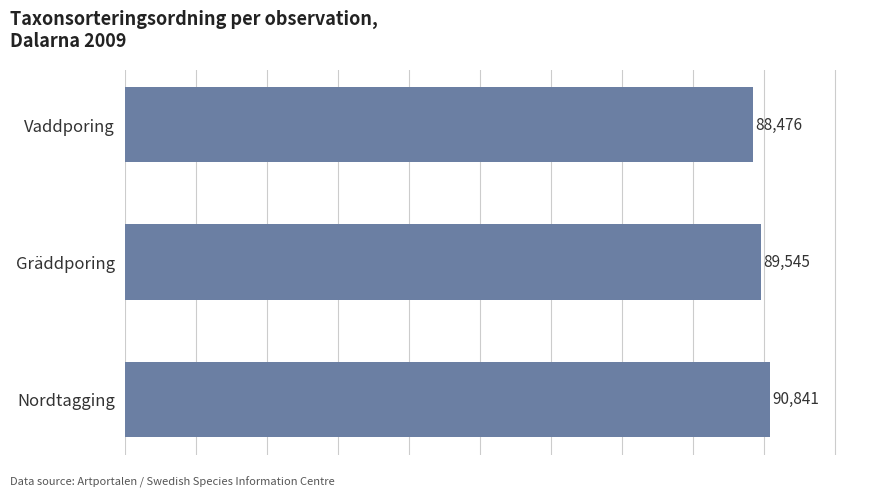

Which label corresponds to the smallest value in the chart?

Vaddporing